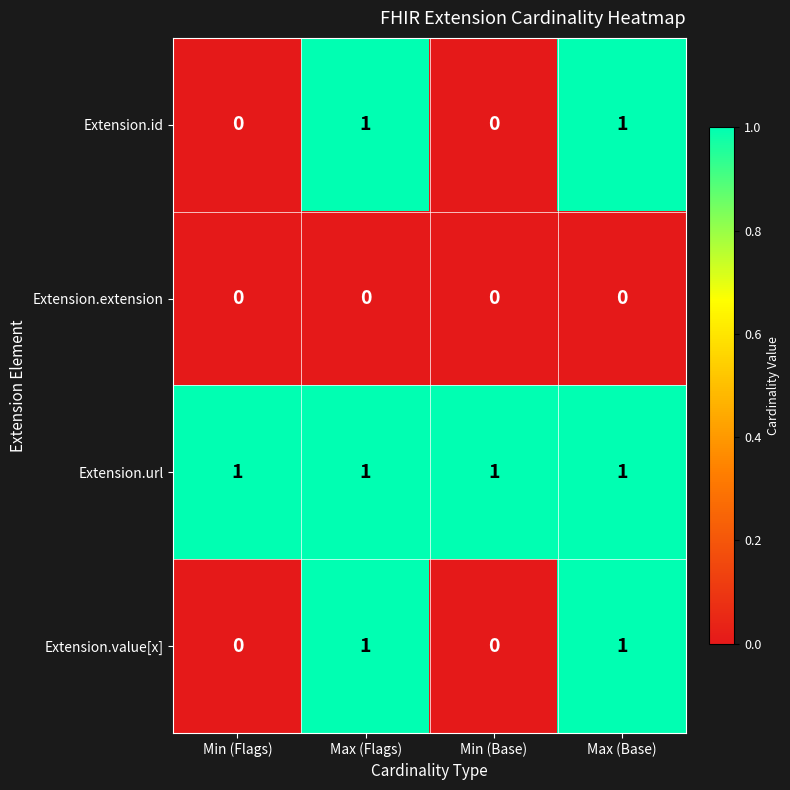

Reading right to left, what are all the values shown in this chart?

Extension.id: Max (Base)=1	Min (Base)=0	Max (Flags)=1	Min (Flags)=0
Extension.extension: Max (Base)=0	Min (Base)=0	Max (Flags)=0	Min (Flags)=0
Extension.url: Max (Base)=1	Min (Base)=1	Max (Flags)=1	Min (Flags)=1
Extension.value[x]: Max (Base)=1	Min (Base)=0	Max (Flags)=1	Min (Flags)=0